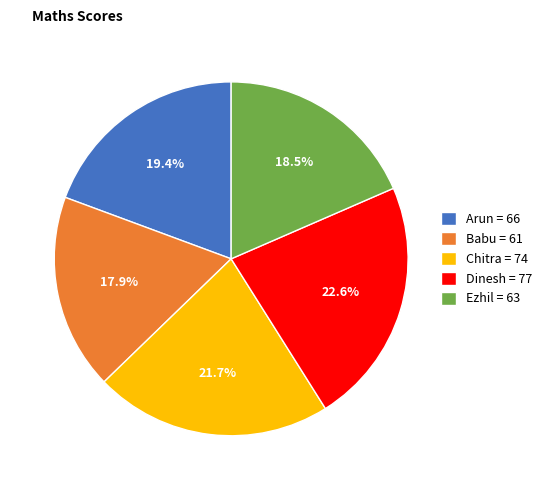

Is Chitra the majority of the pie?

No